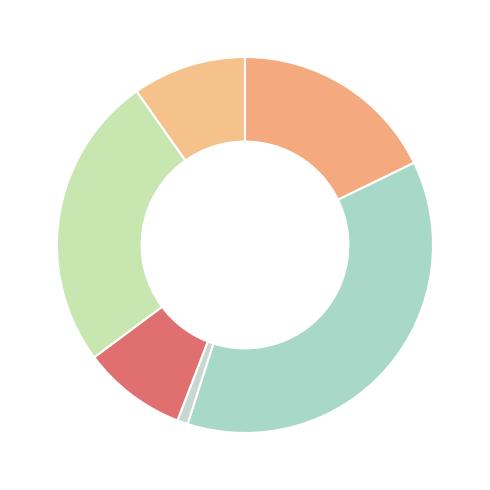

To the nearest percent, what is the average slice percentage?

17%